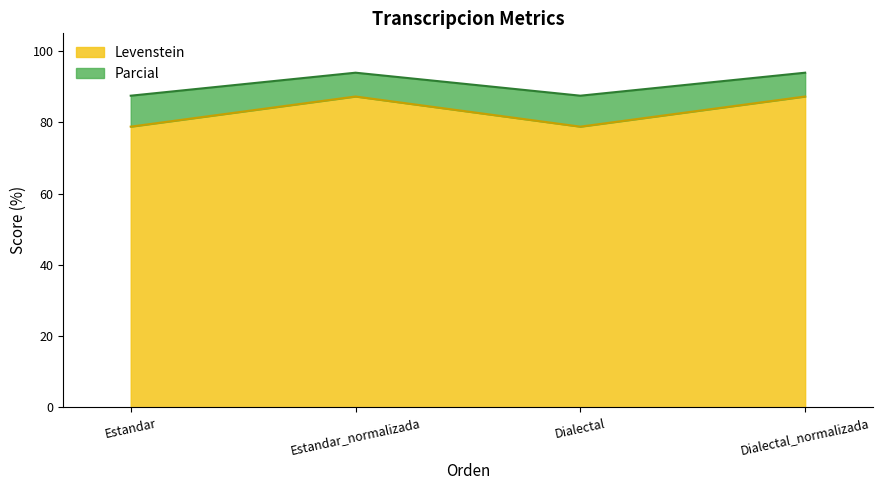

True or false: Levenstein has more than 2 points higher than both neighbors.

False